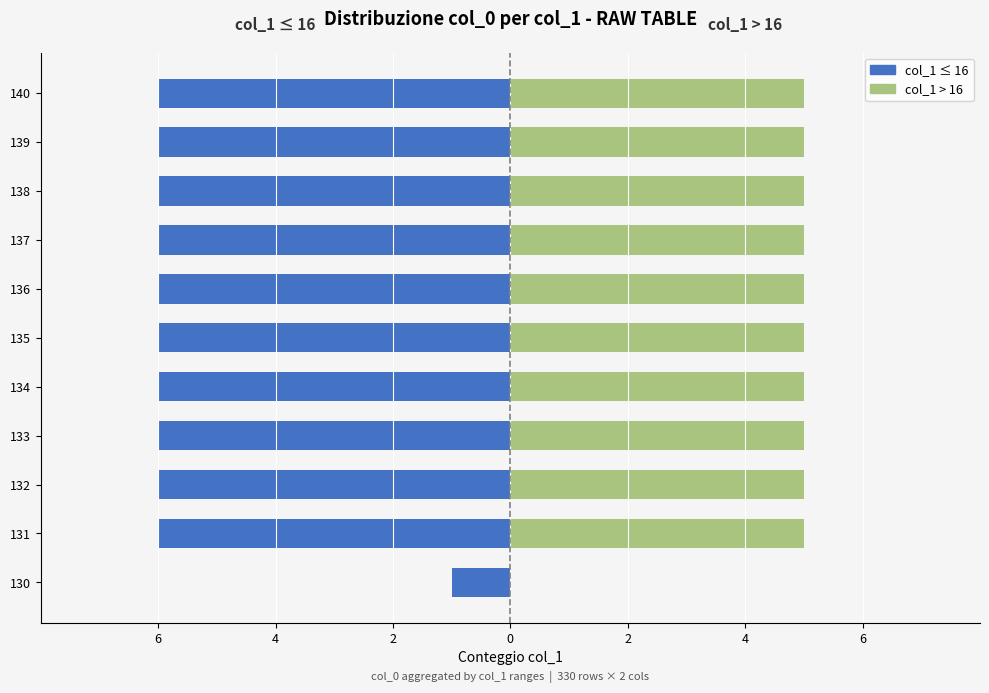

What are all the series names shown in the legend?

col_1 ≤ 16 (Left), col_1 > 16 (Right)